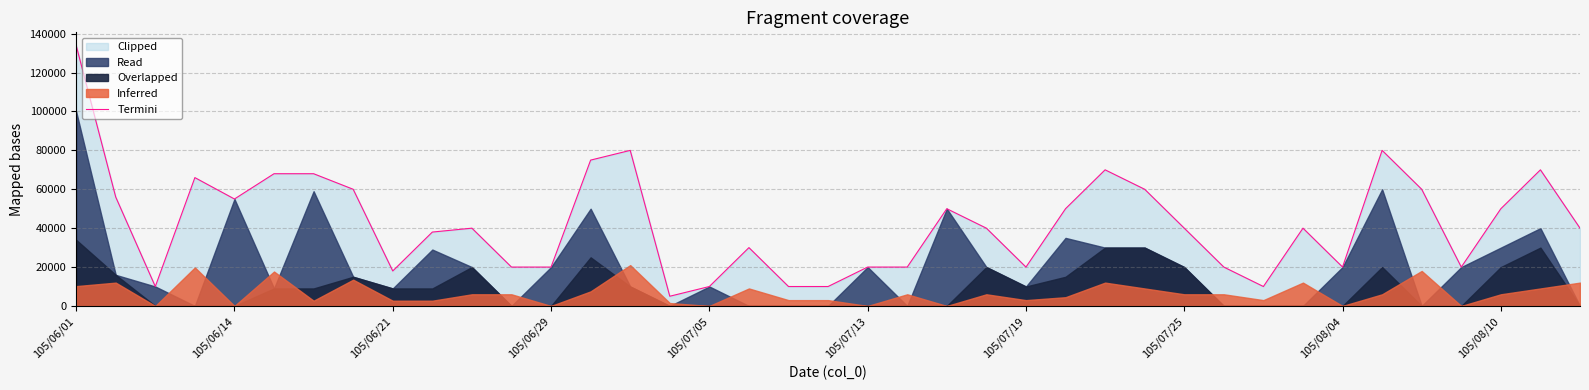

What is the difference between the second highest and minimum values?

75000